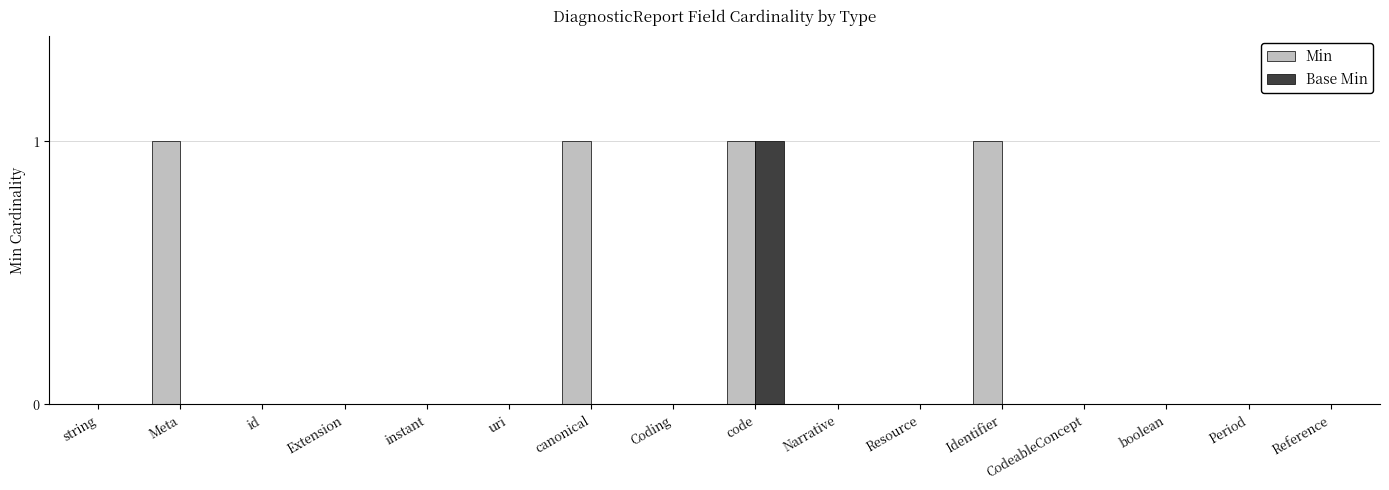

Which series changed the most between Coding and Identifier?

Min